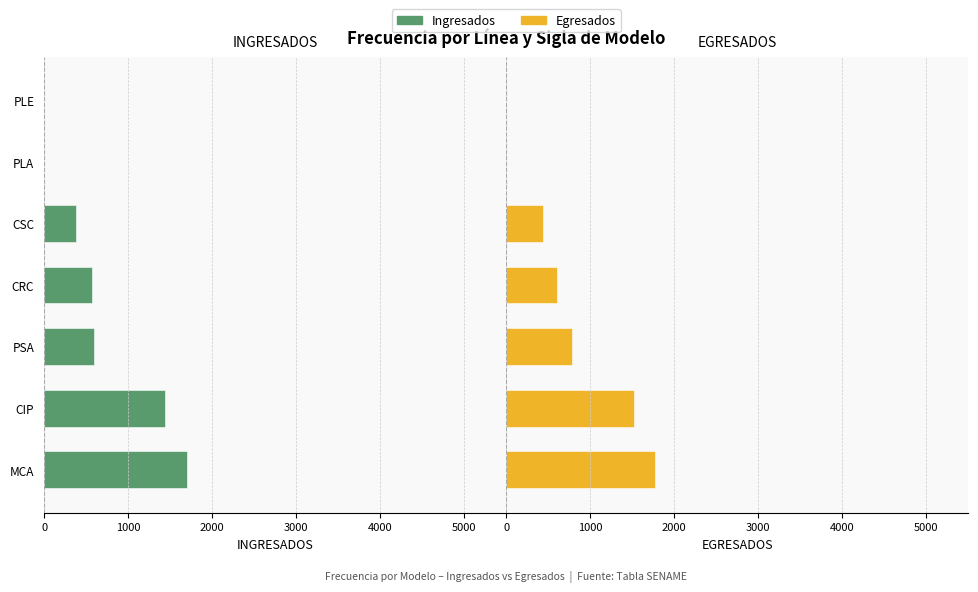

Is the value of INGRESADOS at PLE greater than the value of EGRESADOS at CSC?

No